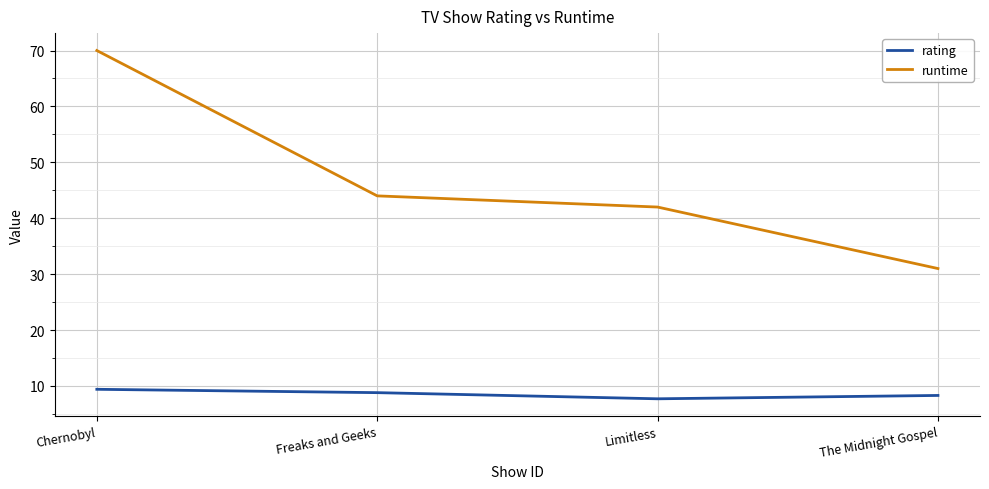

List the series in order of their peak value, lowest first.

rating, runtime